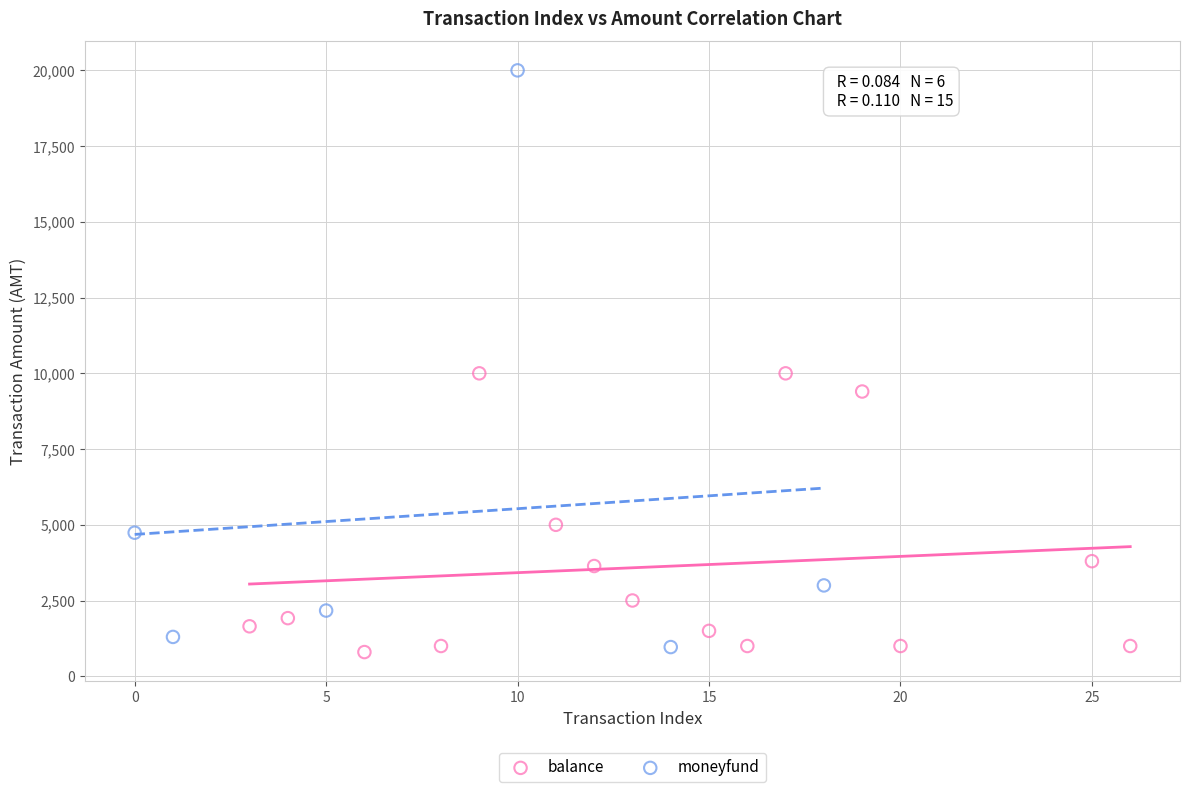

Which series contains the highest Y value?

moneyfund